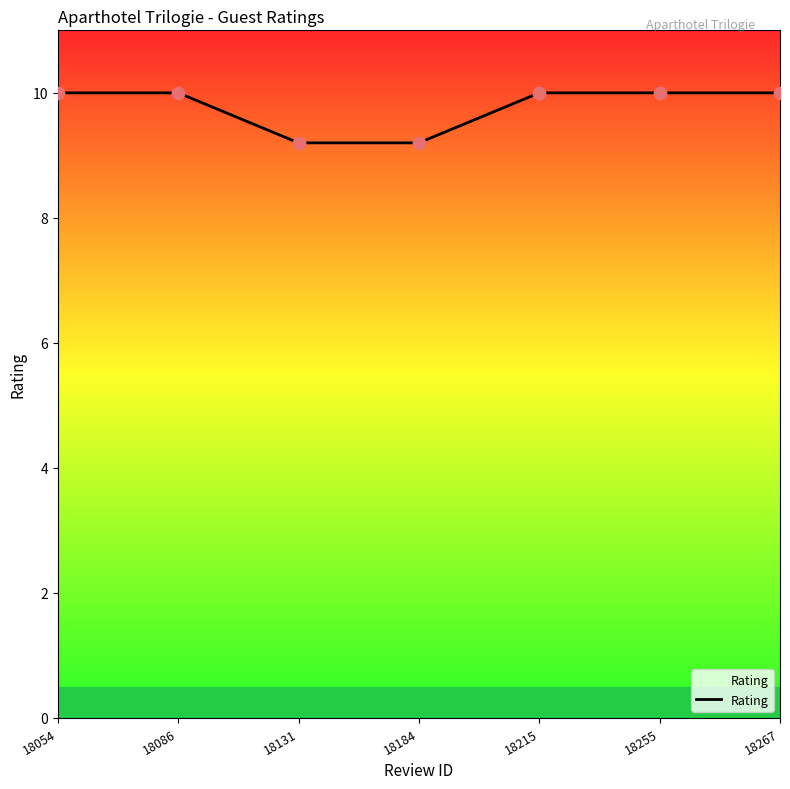

Which has a higher value, 18184 or 18255?

18255